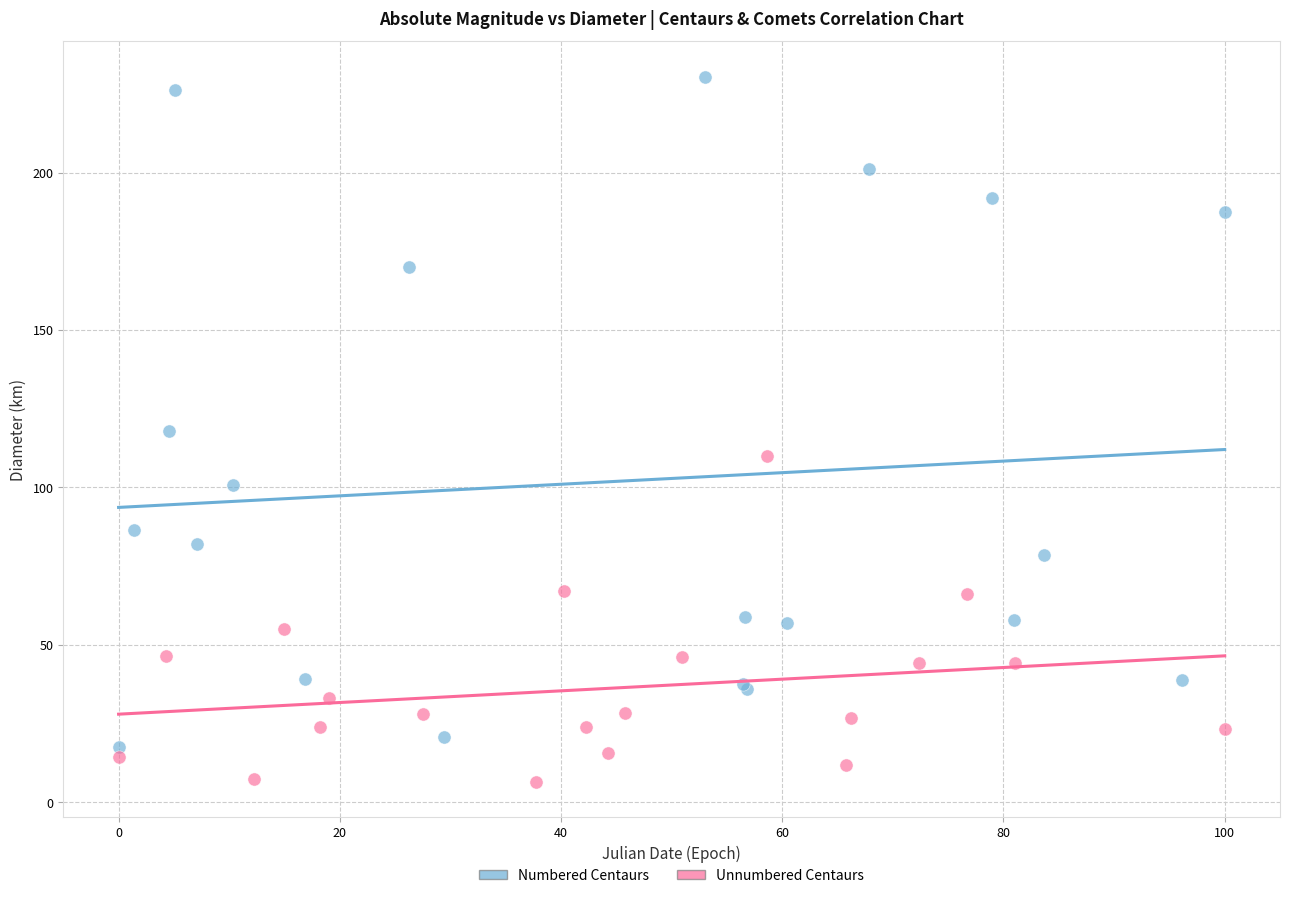

Which series has the largest Y range (max minus min)?

Numbered Centaurs